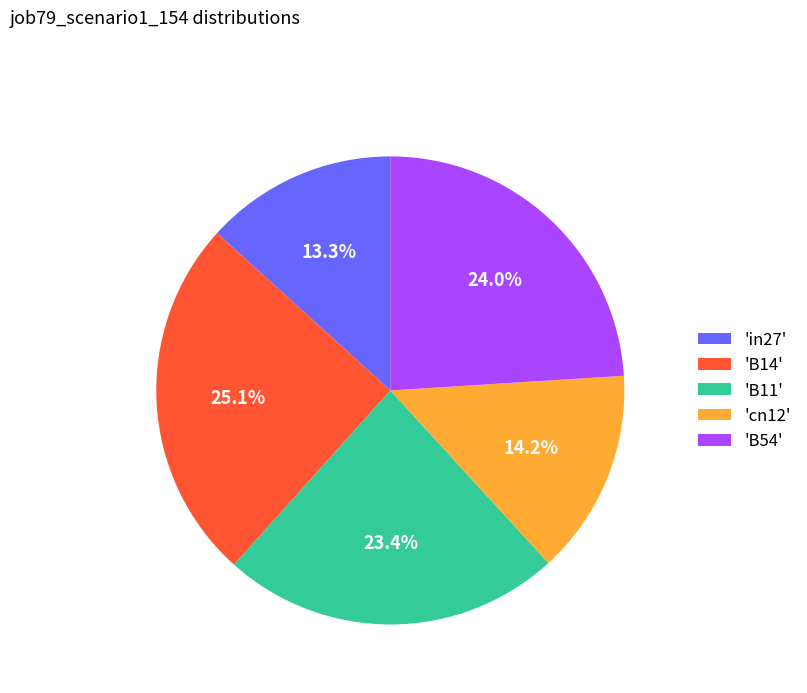

Which slice is the smallest?

'in27'